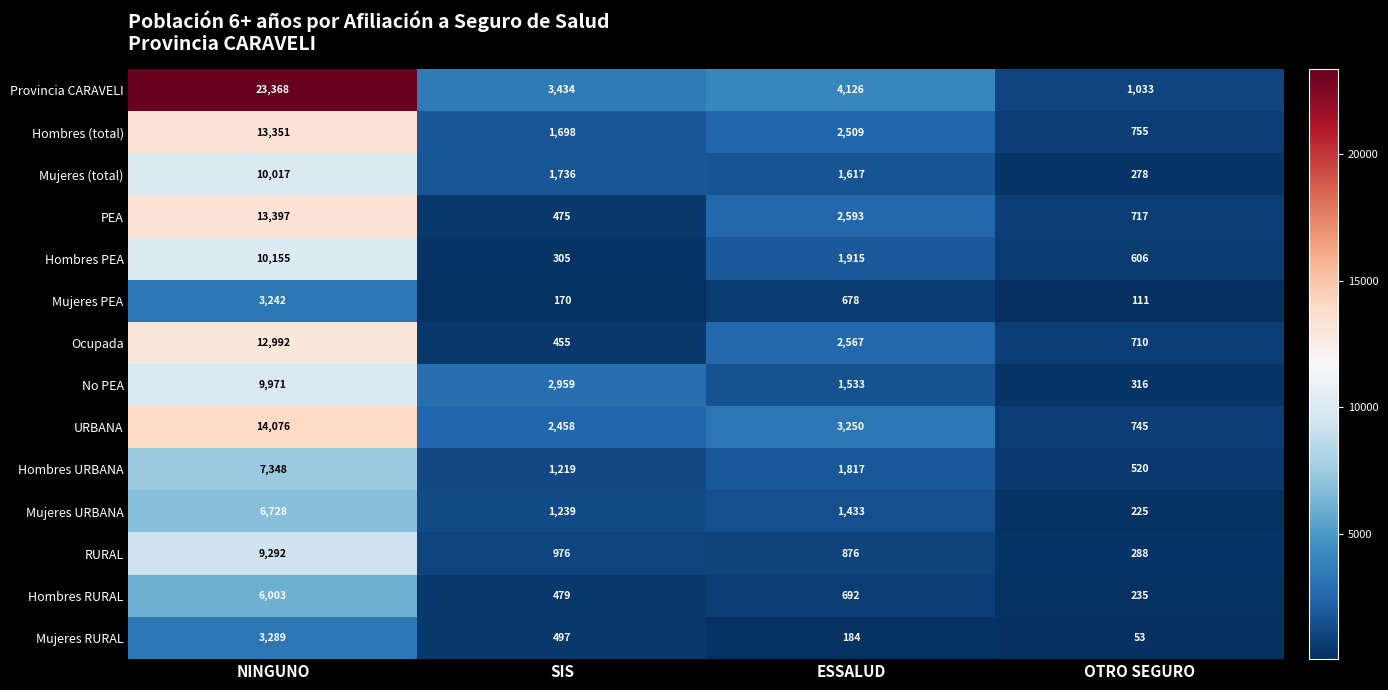

List the series in order of their peak value, lowest first.

Mujeres PEA, Mujeres RURAL, Hombres RURAL, Mujeres URBANA, Hombres URBANA, RURAL, No PEA, Mujeres (total), Hombres PEA, Ocupada, Hombres (total), PEA, URBANA, Provincia CARAVELI